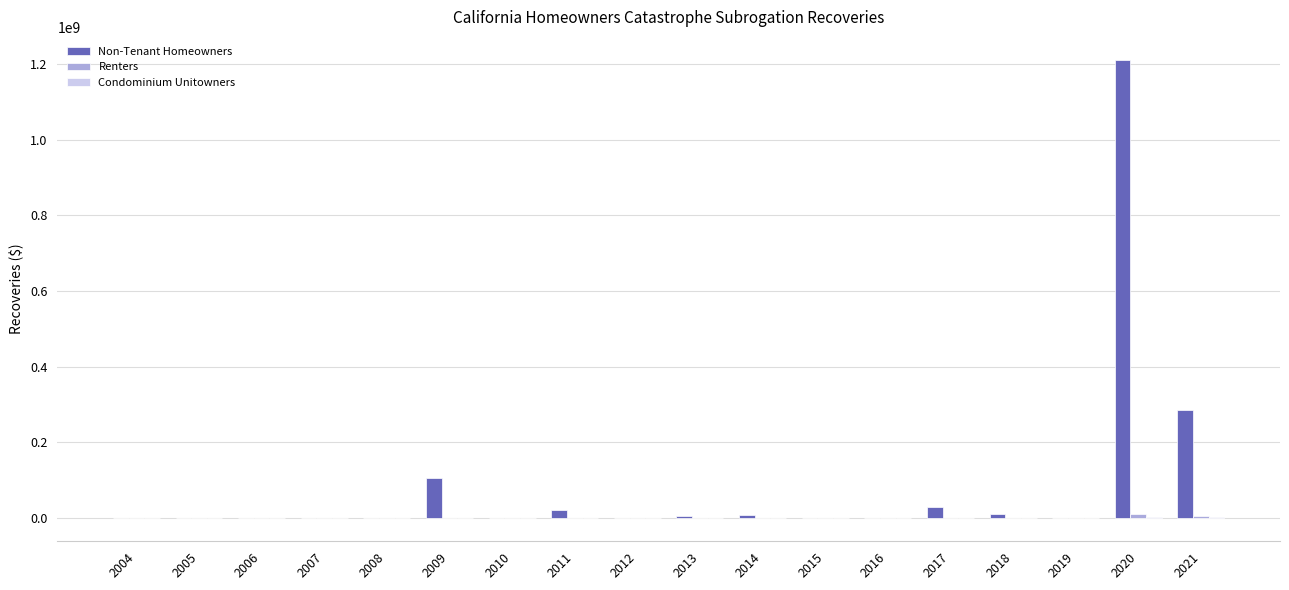

Which series has the largest total across all categories?

Non-Tenant Homeowners